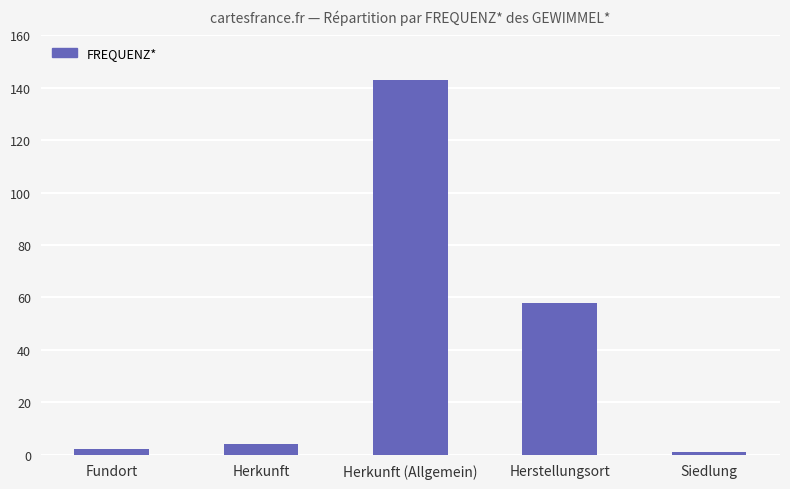

What is the change in value from Herkunft (Allgemein) to Siedlung?

-142